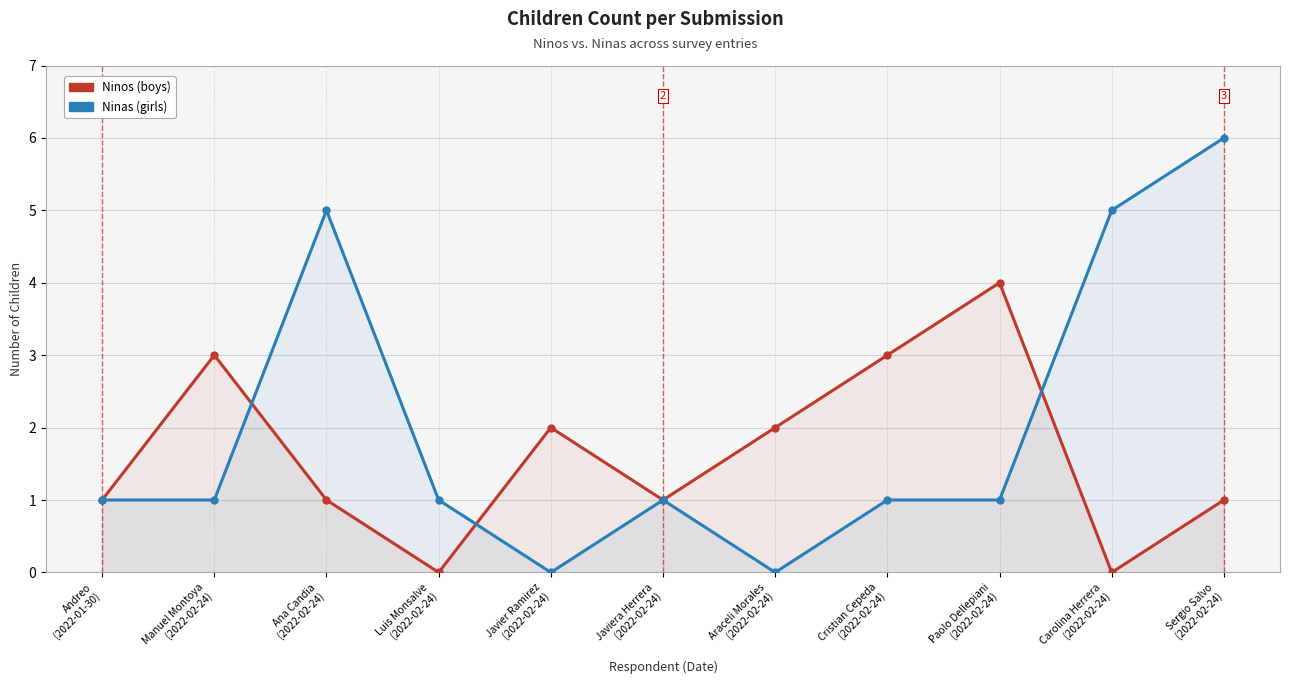

Count the number of data series in this chart.

2